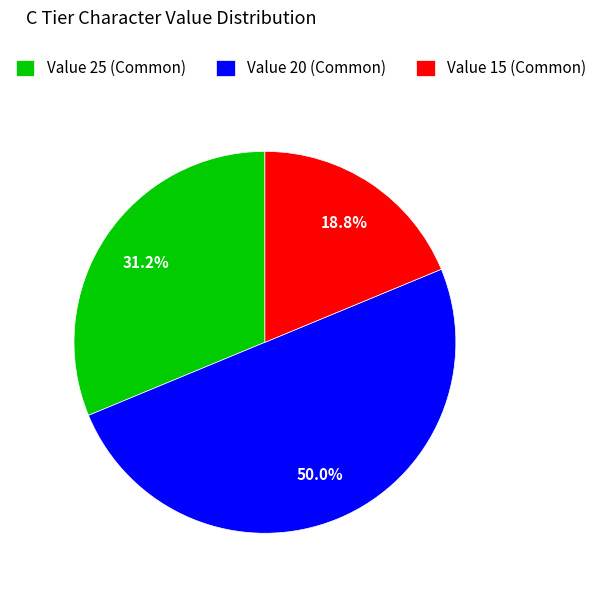

Is Value 15 (Common) the majority of the pie?

No